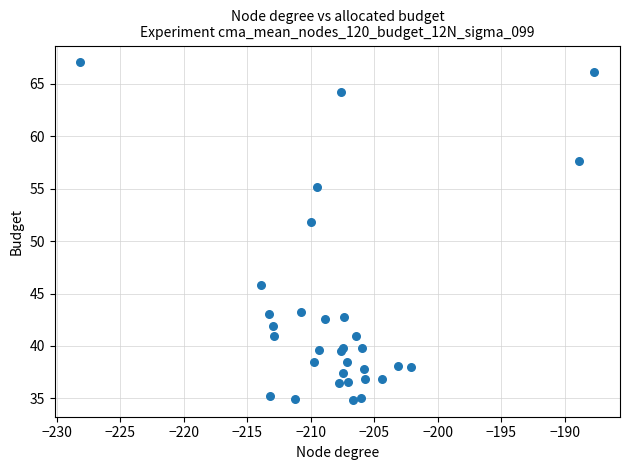

What Y value in the scatter plot is closest to 50?

51.8